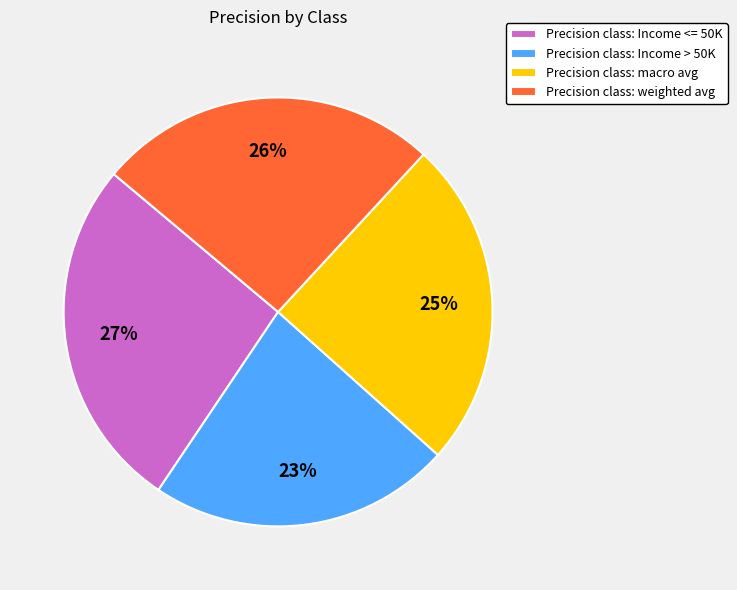

What is the largest slice in the pie chart?

Precision class: Income <= 50K